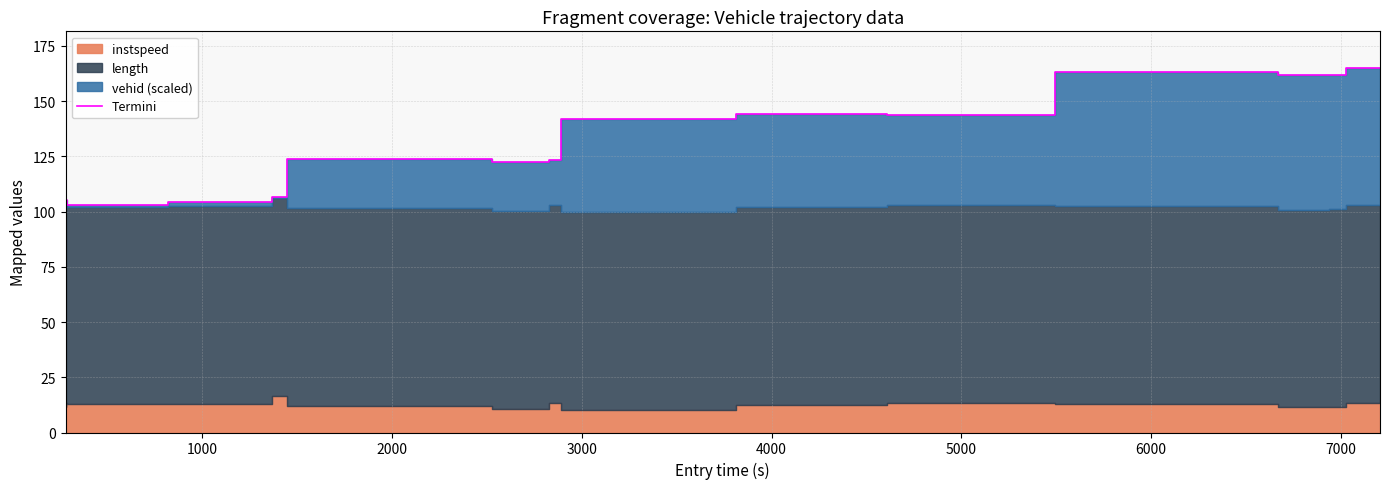

What is the difference between the maximum and minimum values?

63.4